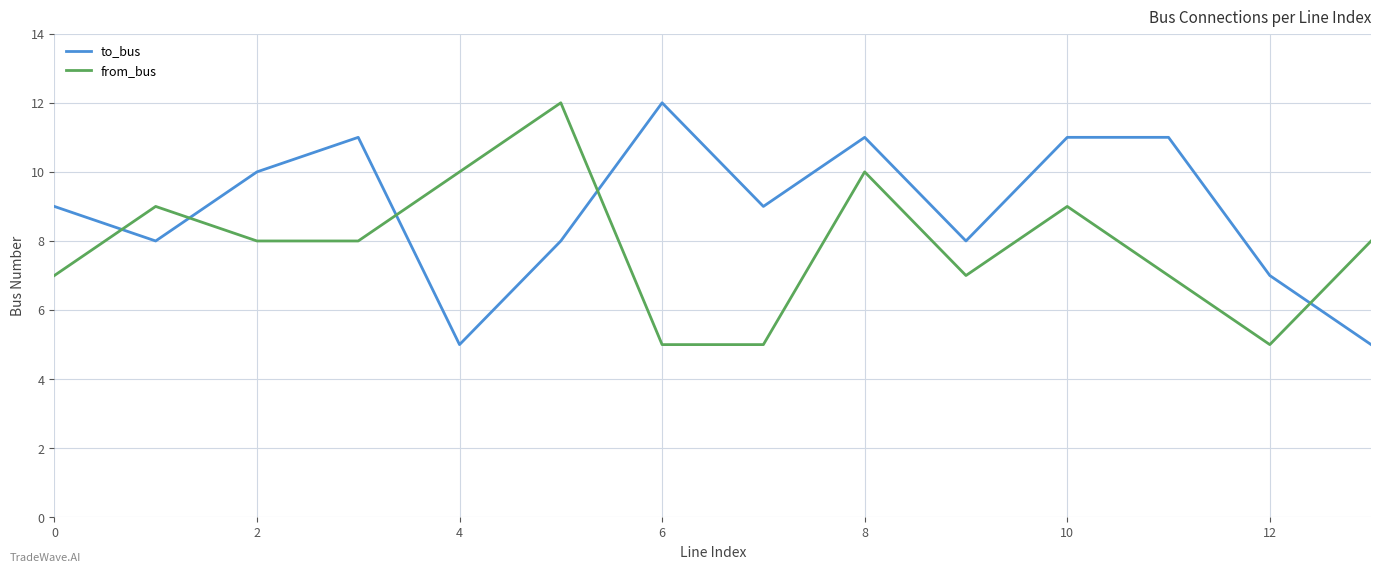

Does the chart have visible grid lines?

Yes